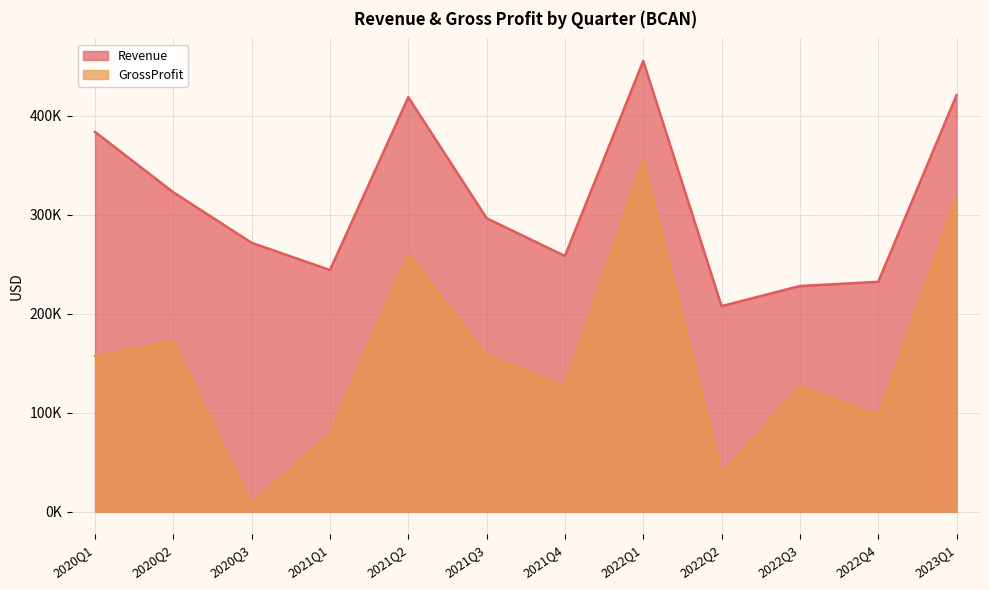

How many interior local peaks does the Revenue series have?

2